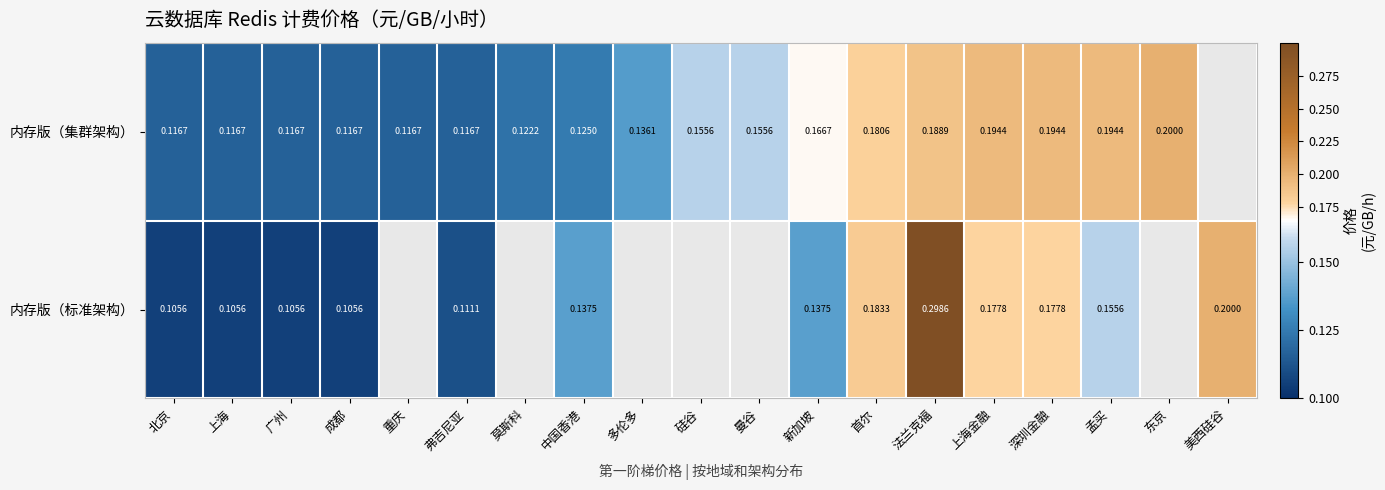

Count the number of data series in this chart.

2